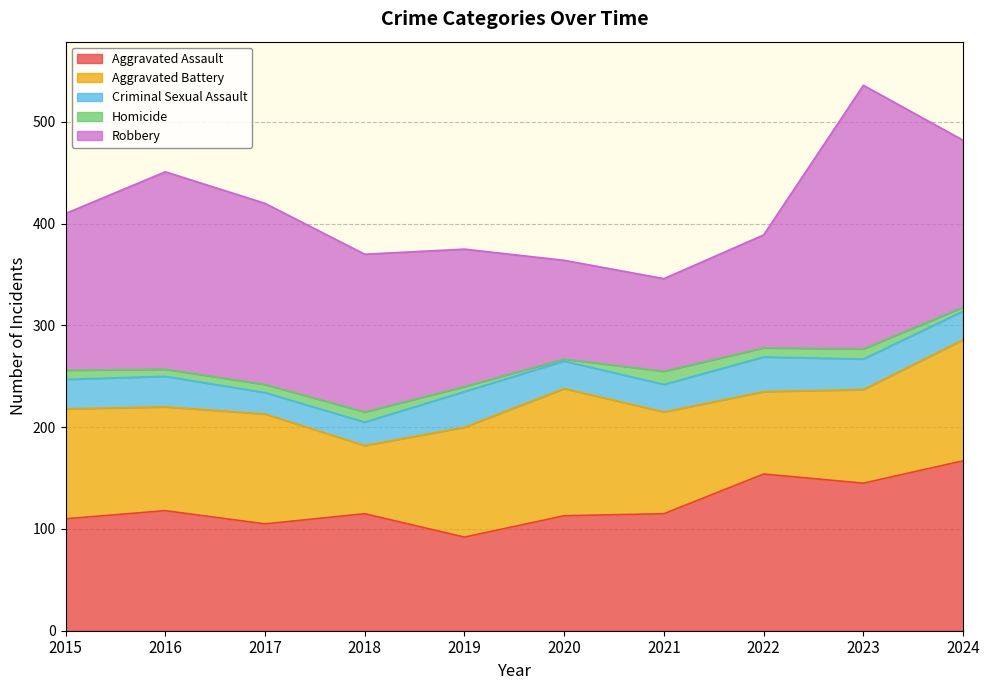

Does the chart have visible grid lines?

Yes